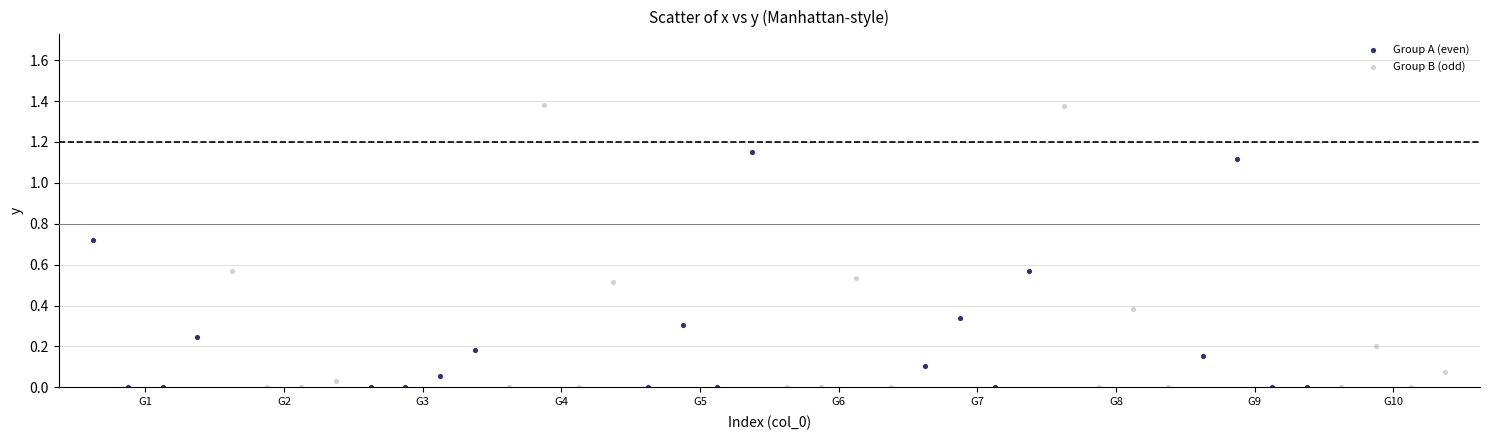

Which series contains the highest Y value?

Group B (odd)